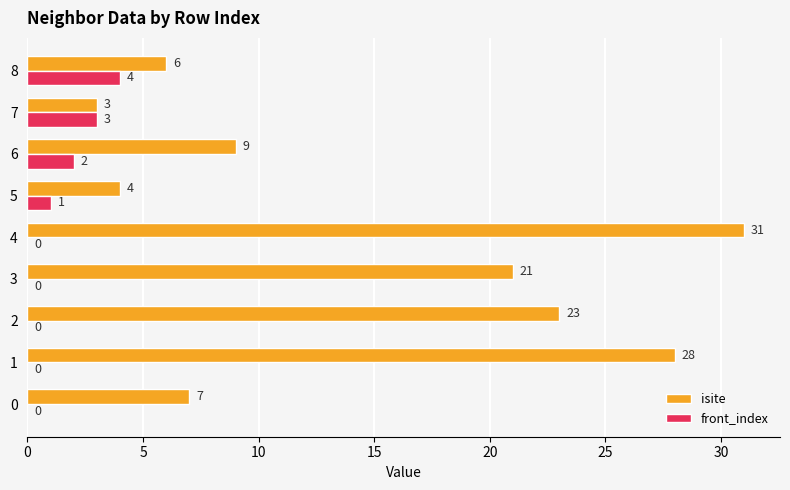

Is it true that isite equals 8 at 8?

False